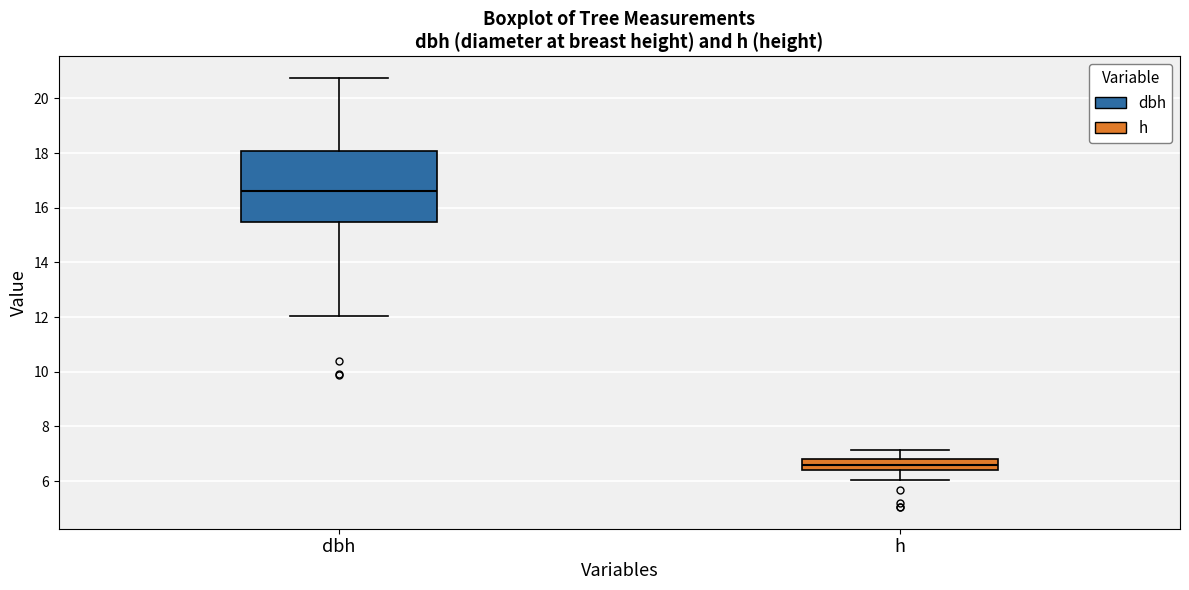

Reading left to right, read every box against the y-axis: the position of its median line, the range the box covers, and the ends of its whiskers. The values are not printed on the chart, so give them approximately, as read against the axis.

dbh: median 16.6, box 15.4 to 18.0, whiskers 12.0 to 20.8
h: median 6.6, box 6.4 to 6.8, whiskers 6.0 to 7.2